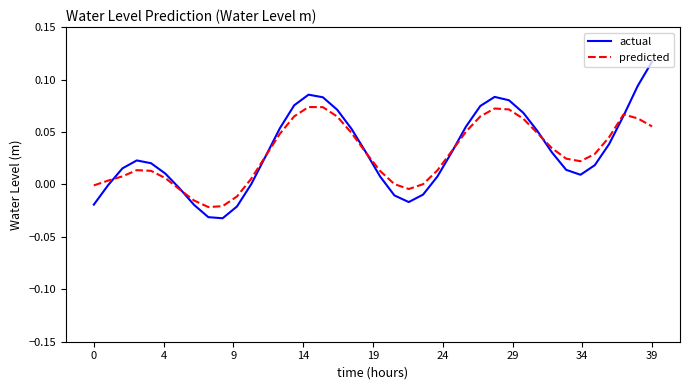

Which series has the widest spread of values?

actual